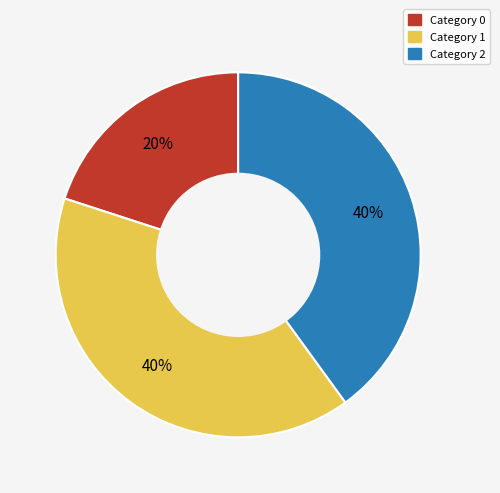

How many slices are in this pie chart?

3